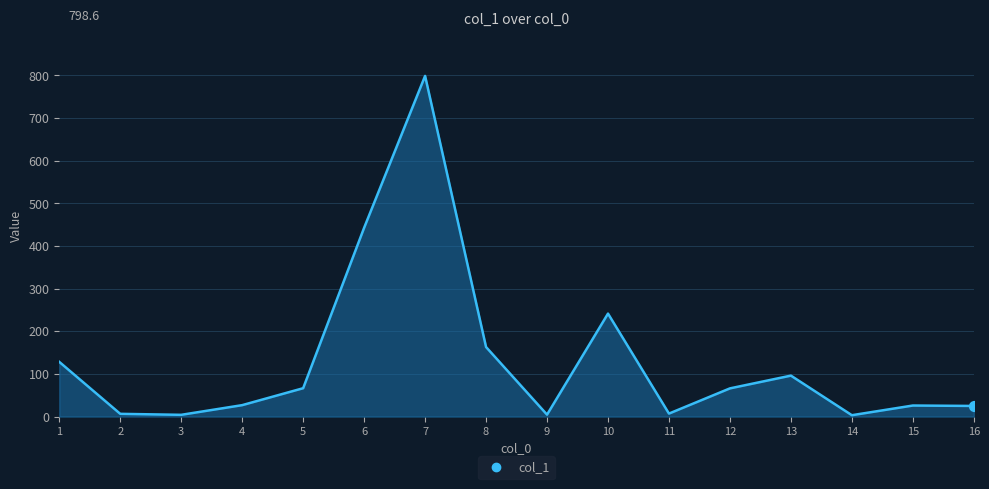

What is the ratio of the value at 16 to the value at 3?

6.1